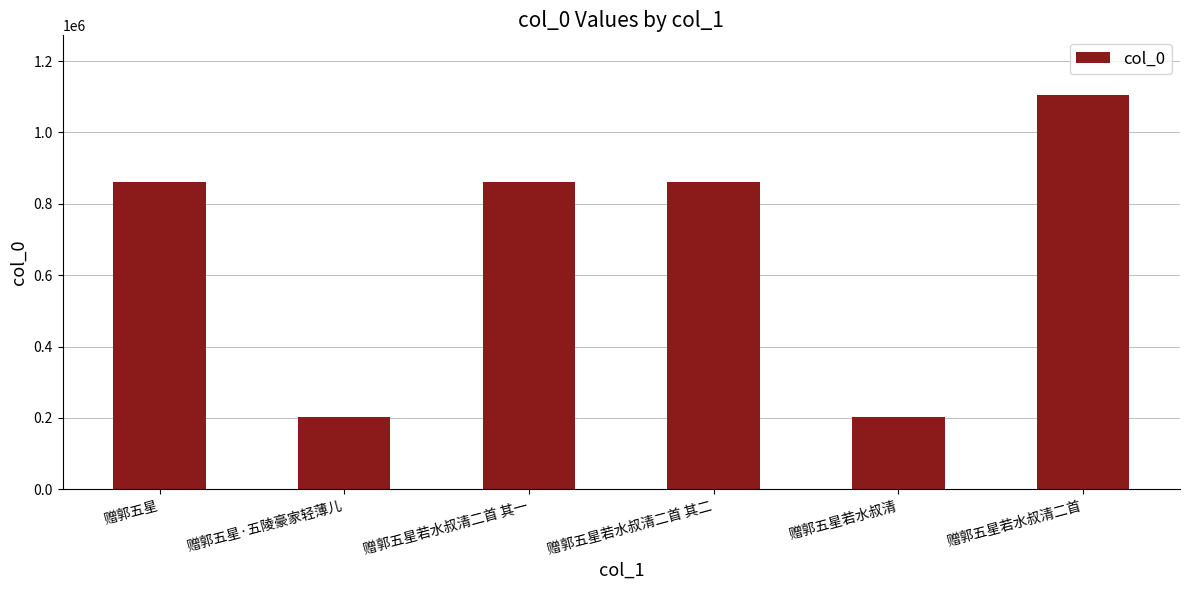

What is the smallest value displayed?

203764